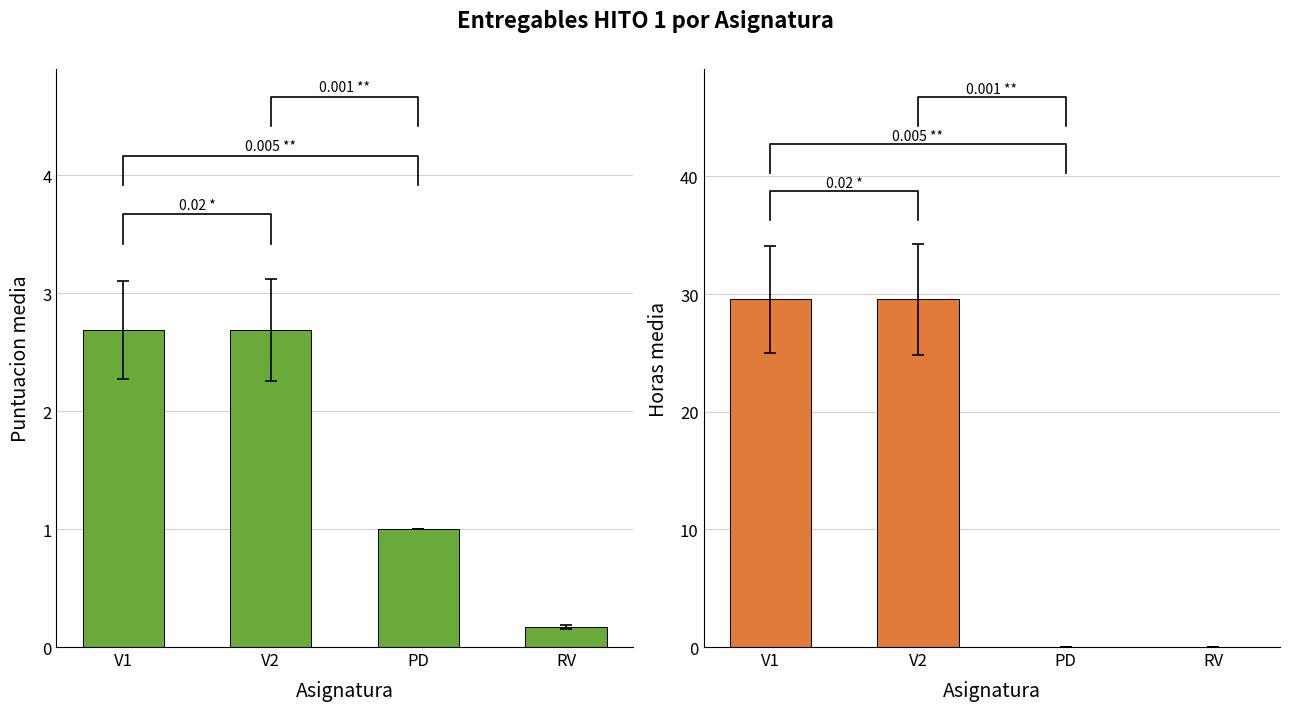

Which category has the highest value in the Puntuacion series?

V1